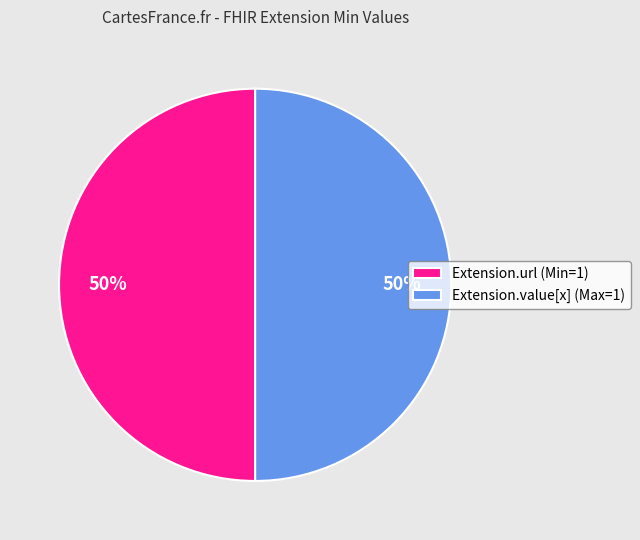

The Extension.value[x] (Max=1) slice represents 36% of the pie. True or false?

False